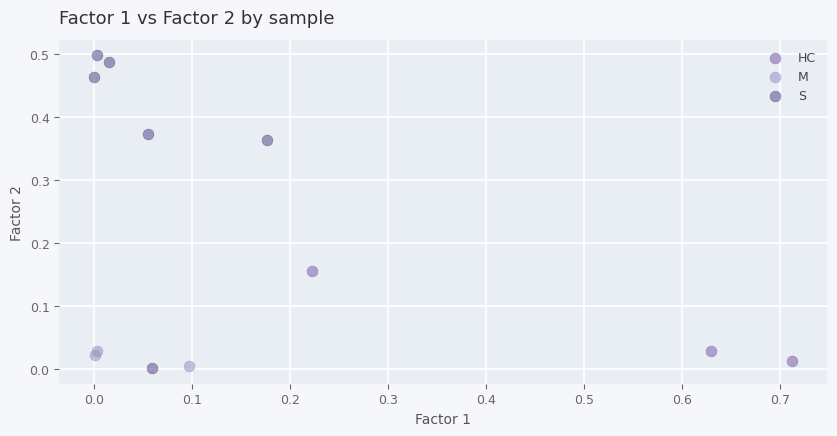

What are all the series names shown in the legend?

HC, M, S